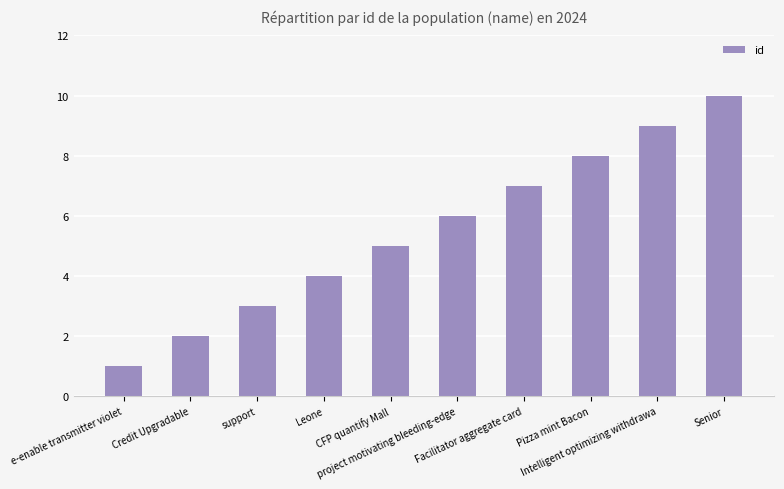

Reading left to right, what are all the values shown in this chart?

e-enable transmitter violet=1	Credit Upgradable=2	support=3	Leone=4	CFP quantify Mall=5	project motivating bleeding-edge=6	Facilitator aggregate card=7	Pizza mint Bacon=8	Intelligent optimizing withdrawa=9	Senior=10